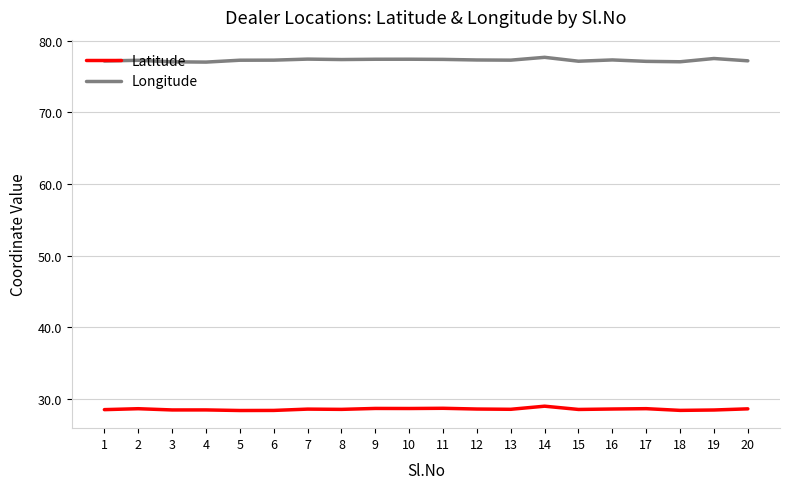

What is the sum of all Latitude values?

571.3